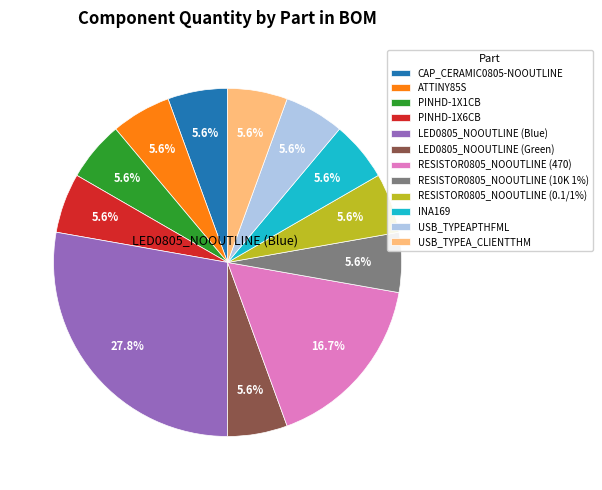

To the nearest percent, what portion does PINHD-1X6CB represent?

6%